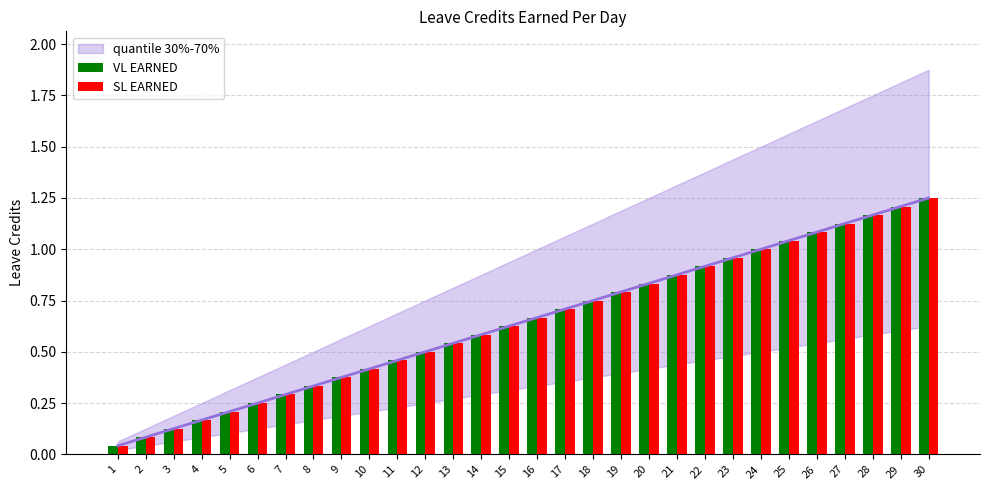

What is the greatest value displayed?

1.2